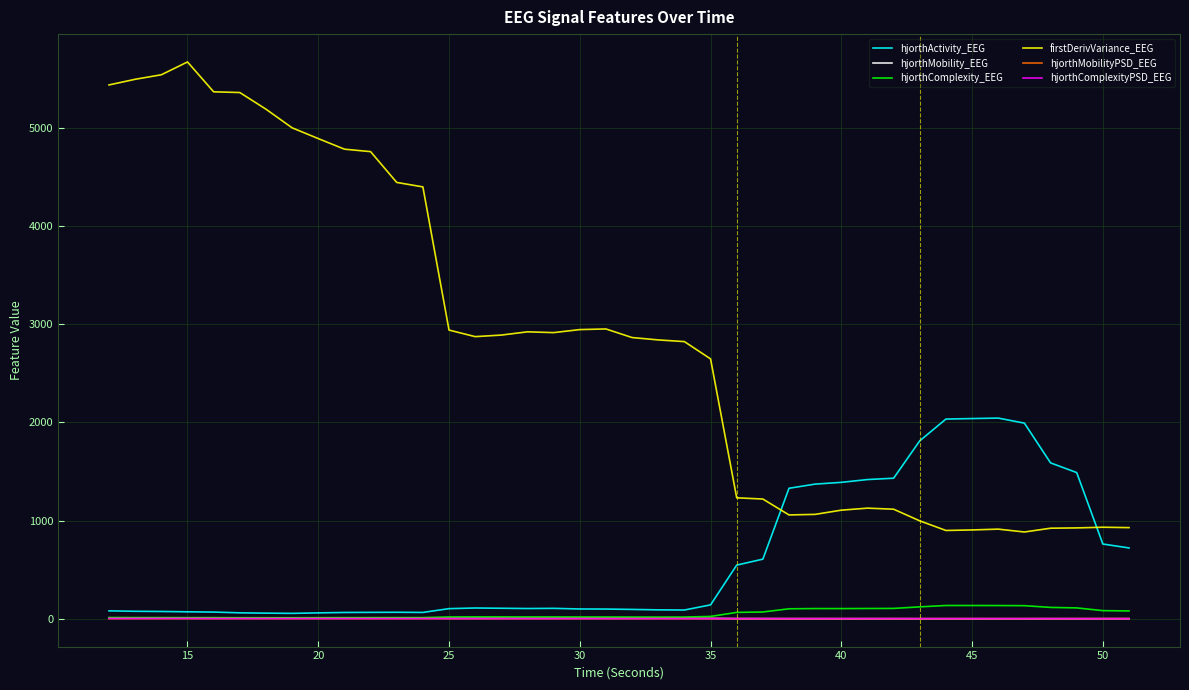

What is the maximum value shown in the chart?

5668.2